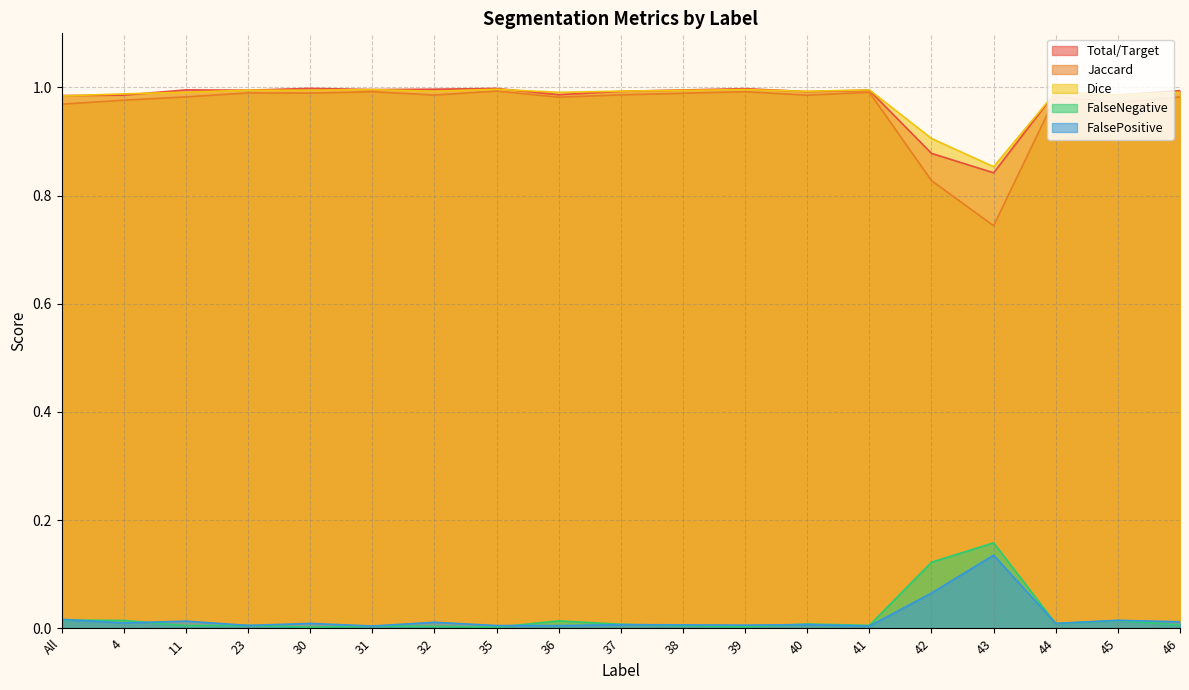

What is the value of the Dice point at the 5th from the left?

1.0